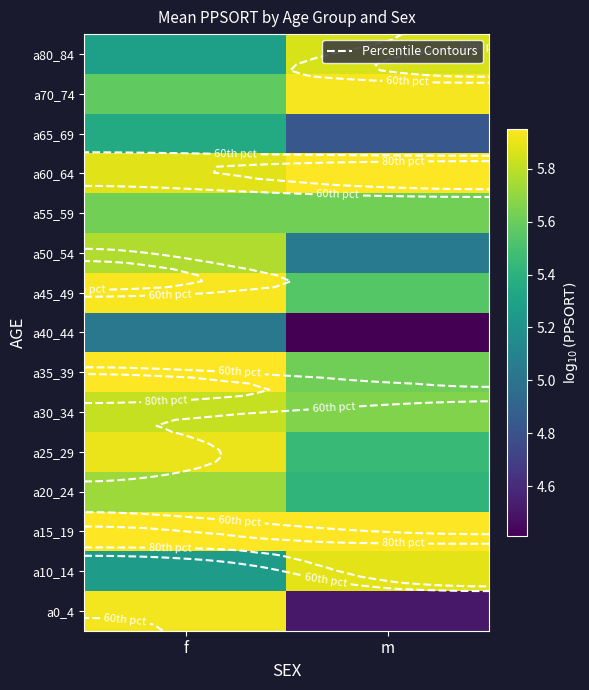

What is the greatest value displayed?

6.0